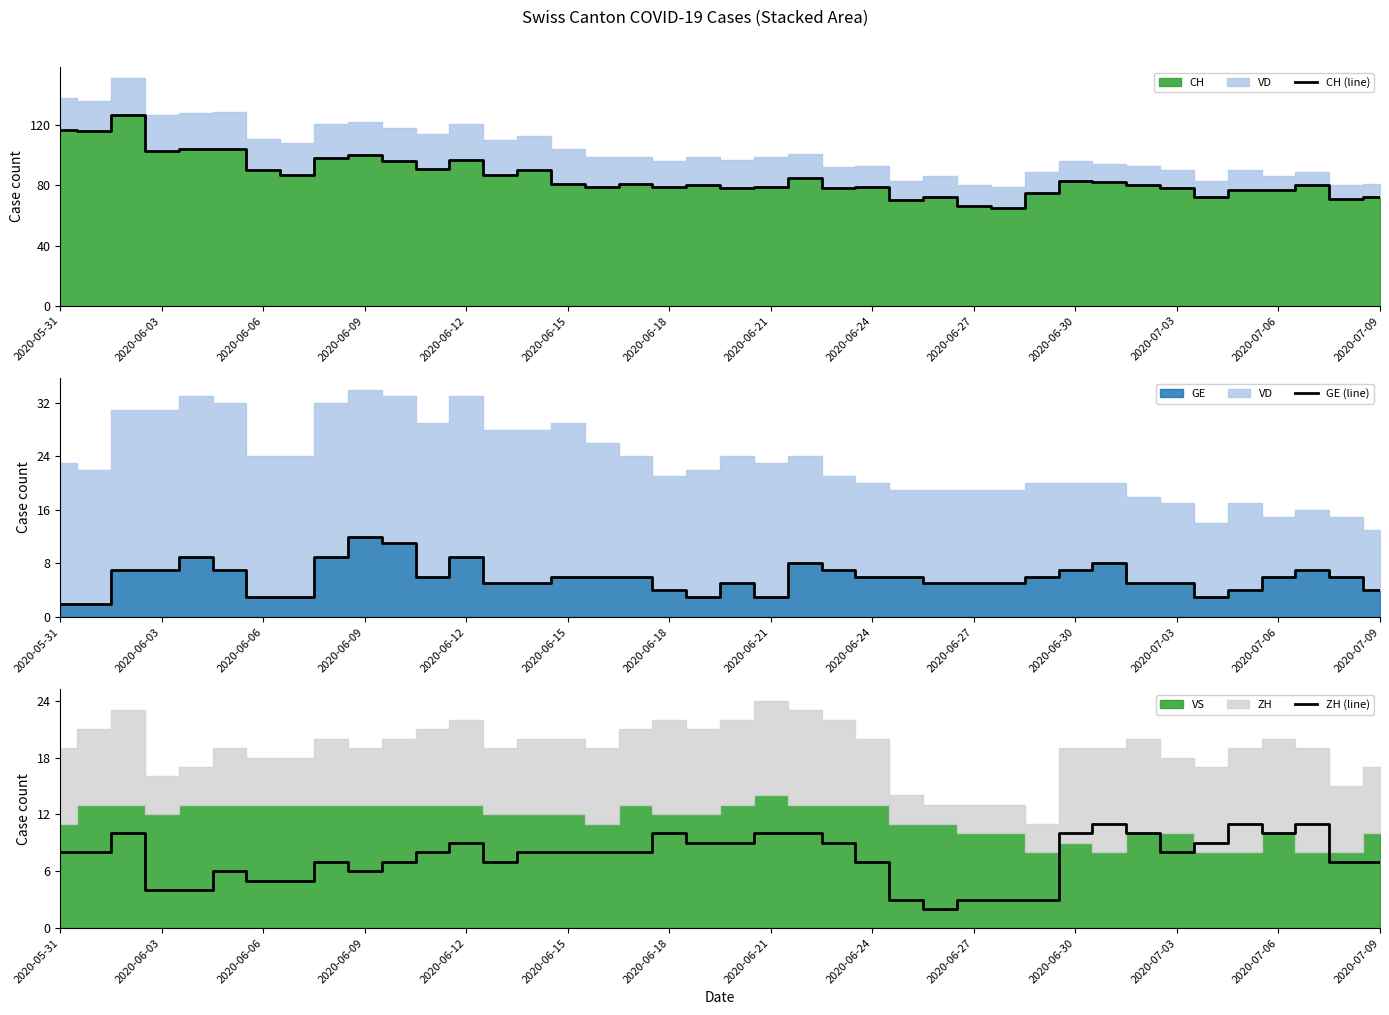

Is the value of ZH (line) at 20 greater than the value of CH (line) at 22?

No